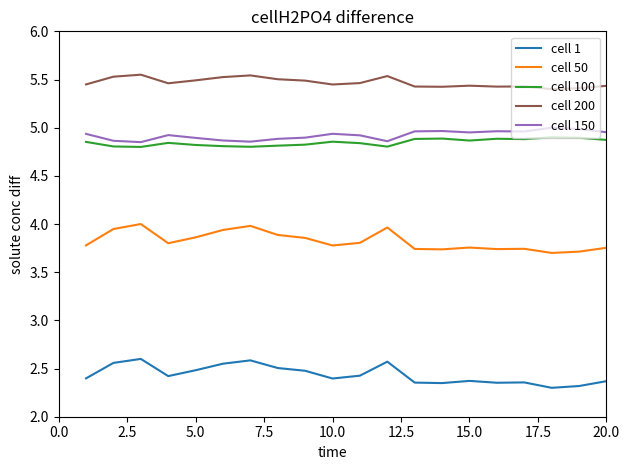

True or false: cell 1 and cell 150 cross at least once.

False